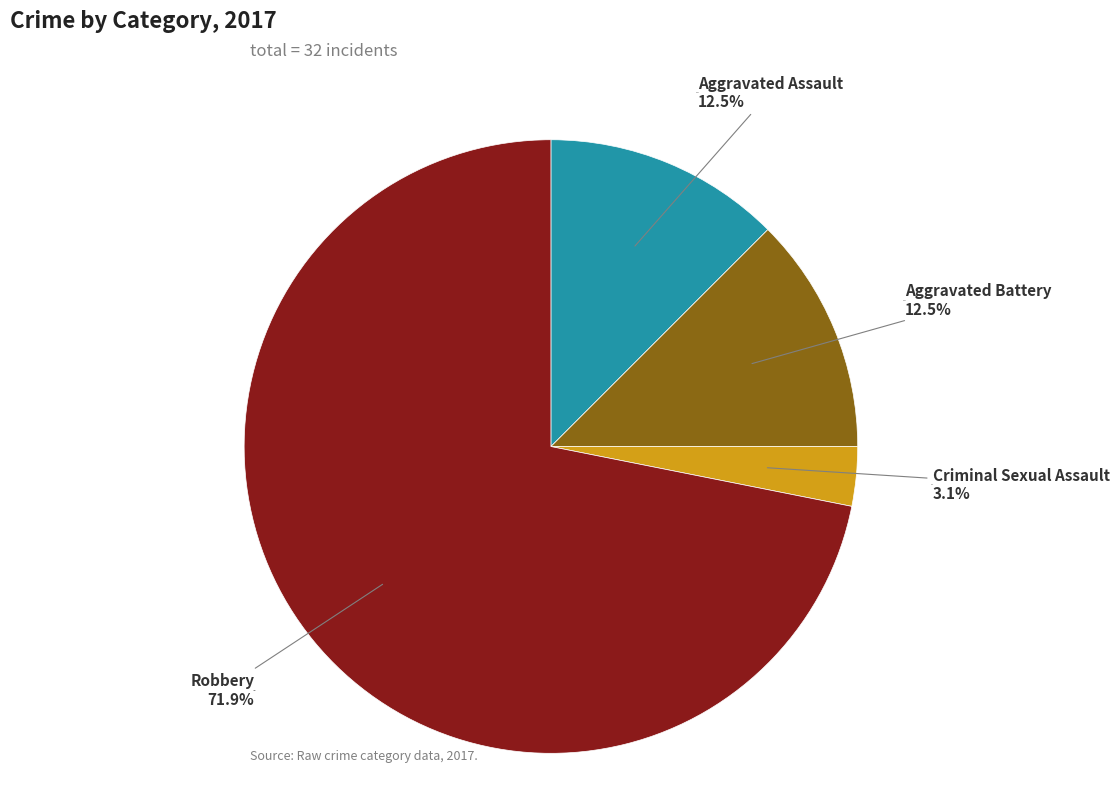

To the nearest percent, what portion does Criminal Sexual Assault represent?

3%